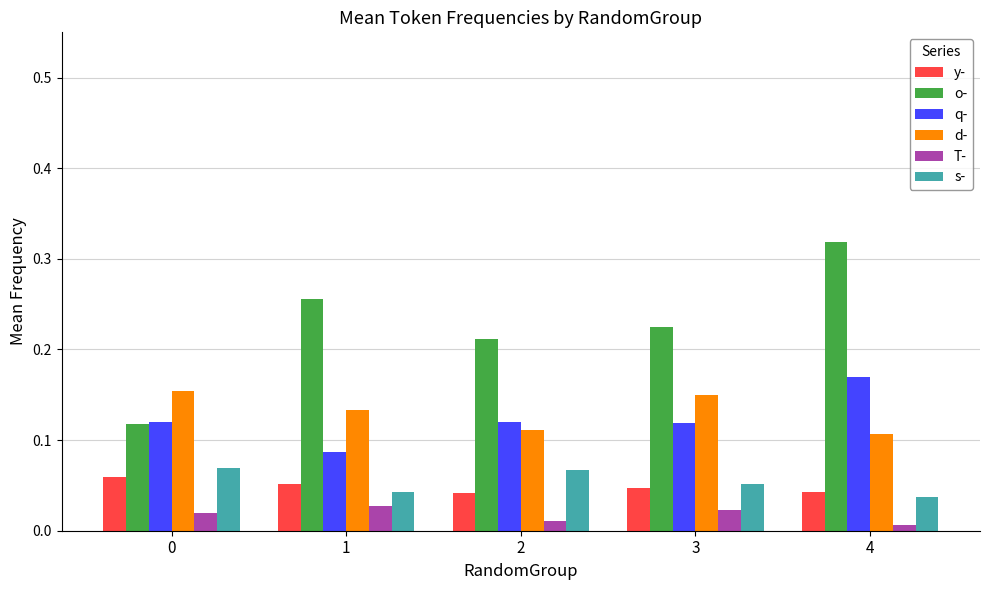

List the series in order of their peak value, highest first.

o-, q-, d-, s-, y-, T-